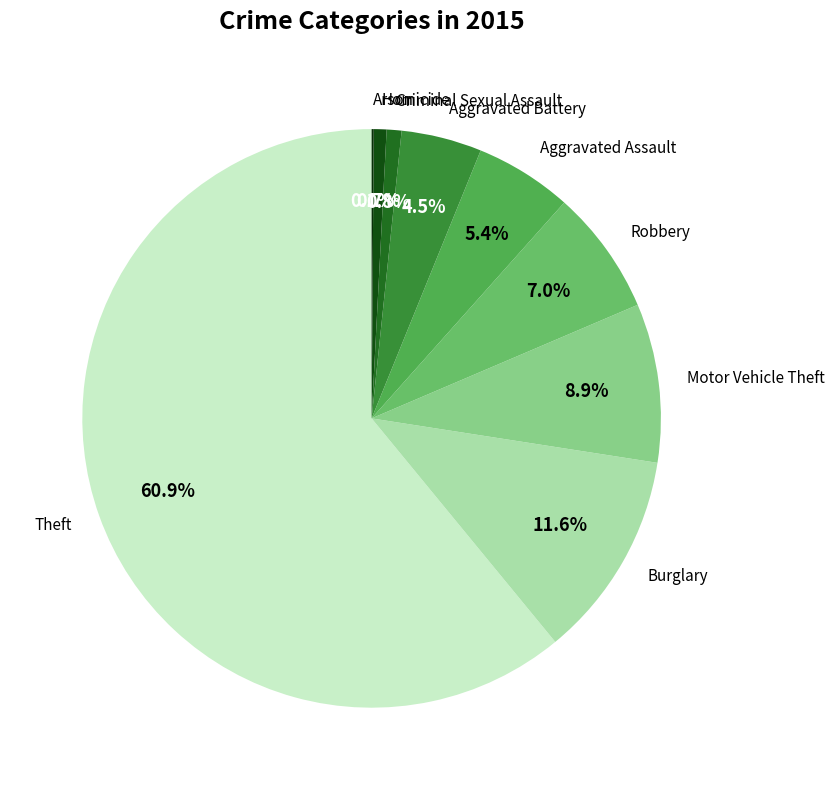

What percentage do Robbery and Criminal Sexual Assault together represent?

7.8%